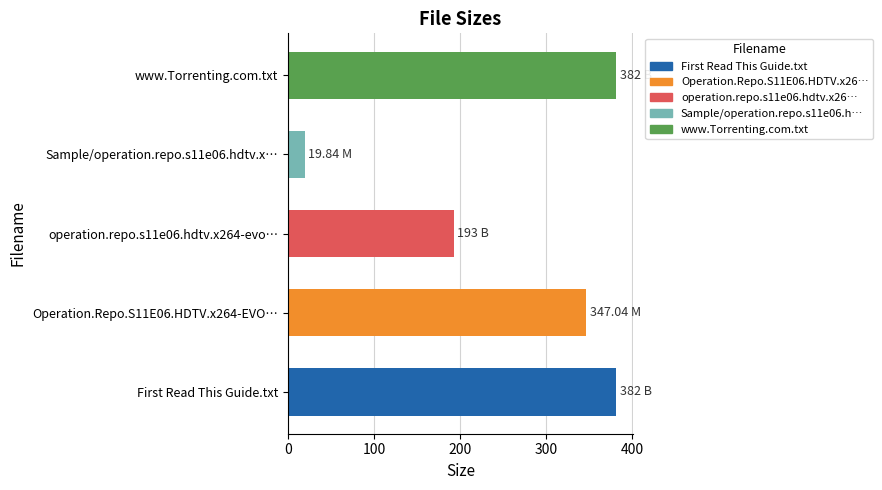

Which has a higher value, First Read This Guide.txt or Operation.Repo.S11E06.HDTV.x264-EVO…?

First Read This Guide.txt